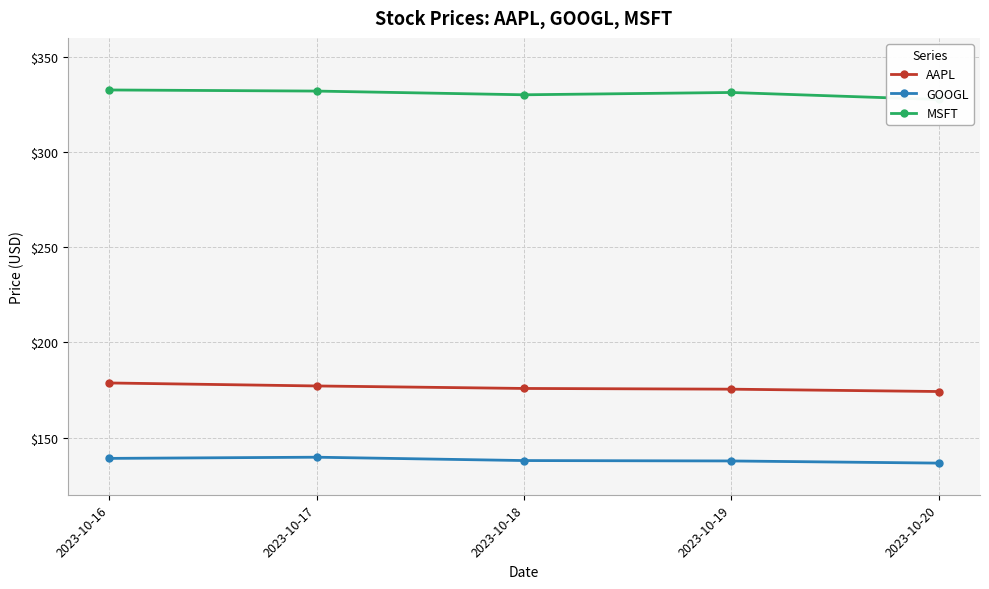

Reading left to right, extract all data points from this chart.

AAPL: 178.7	177.1	175.8	175.5	174.2
GOOGL: 139.1	139.7	138.0	137.8	136.6
MSFT: 332.6	332.1	330.1	331.3	327.6